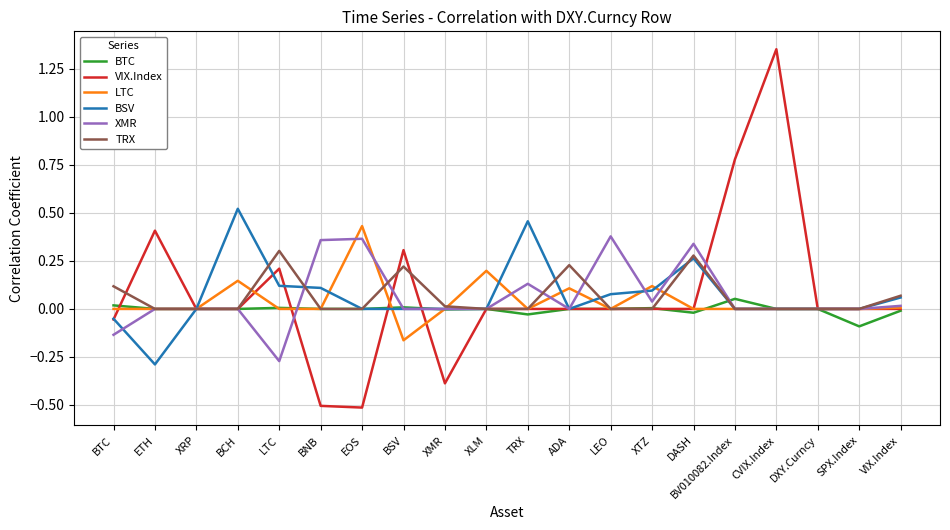

What position from the left is SPX.Index?

19